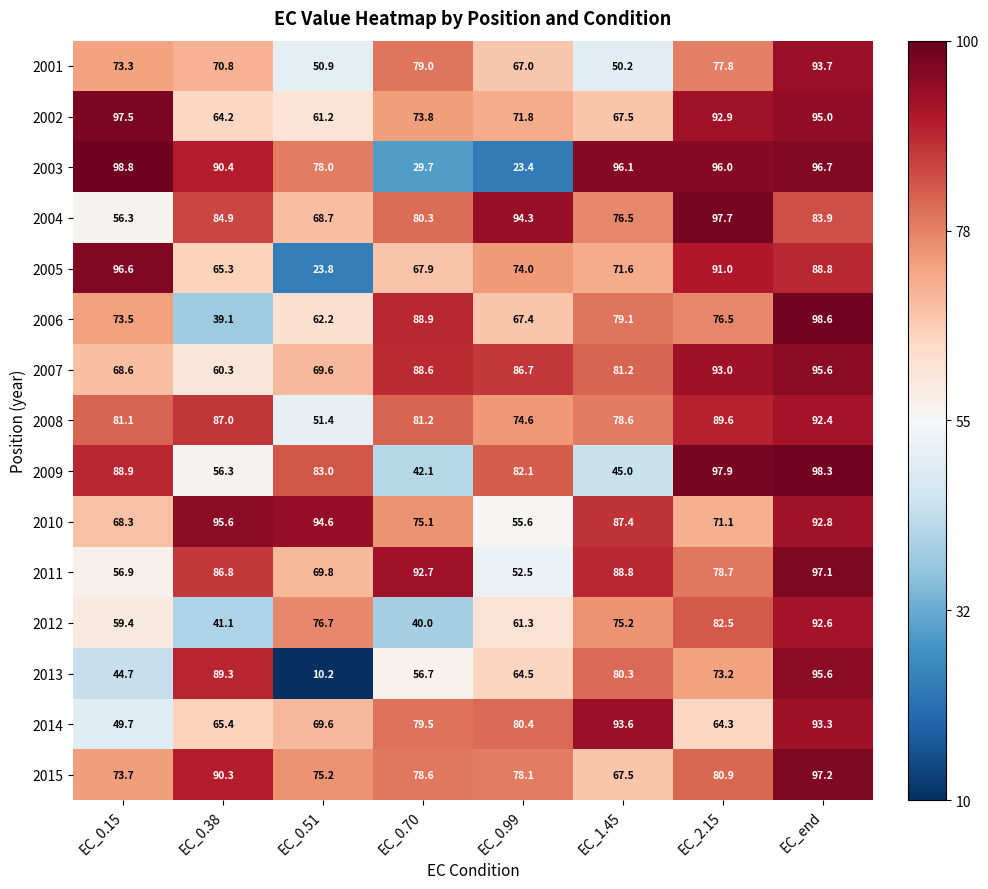

Count the number of data series in this chart.

15